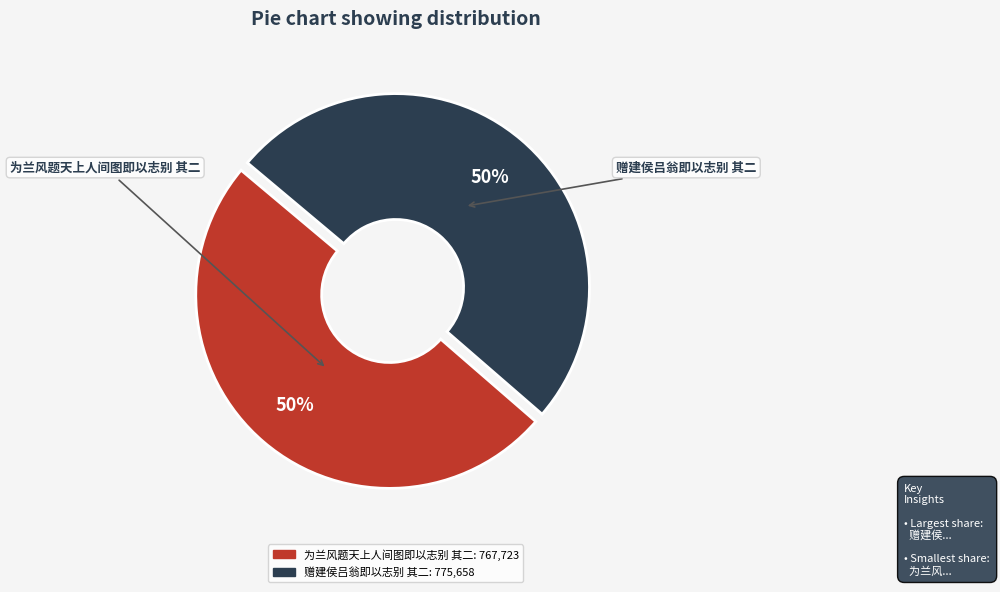

To the nearest percent, what is the combined percentage of 为兰风题天上人间图即以志别 其二 and 赠建侯吕翁即以志别 其二?

100%